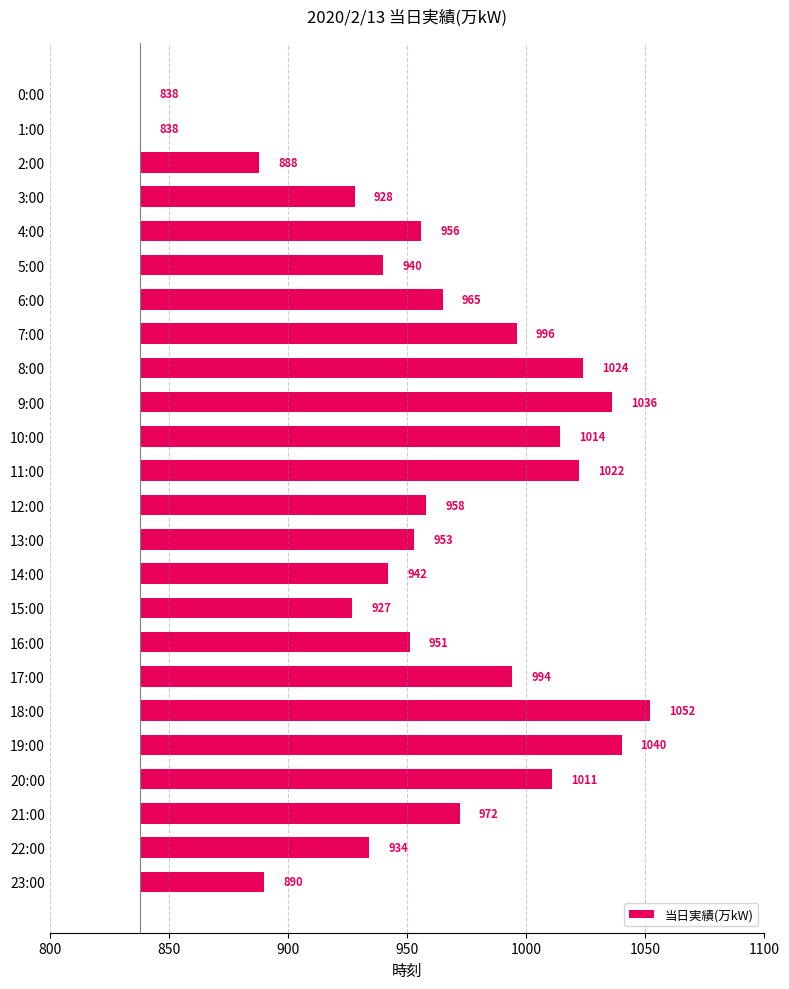

What is the label of the 23rd bar from the left?

22:00